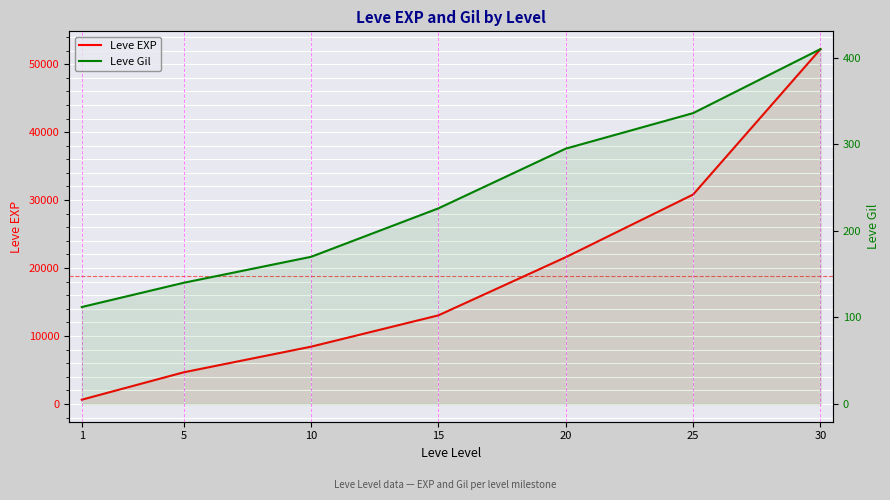

Which series has the largest range (max minus min)?

Leve EXP